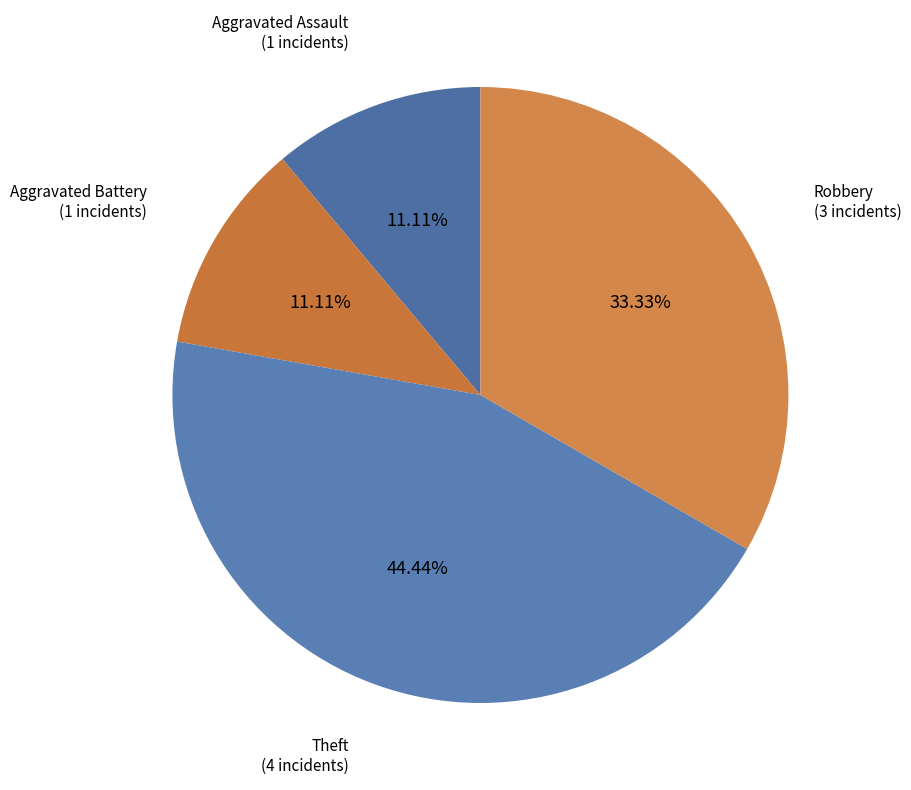

Is there any slice that represents more than half of the pie?

No